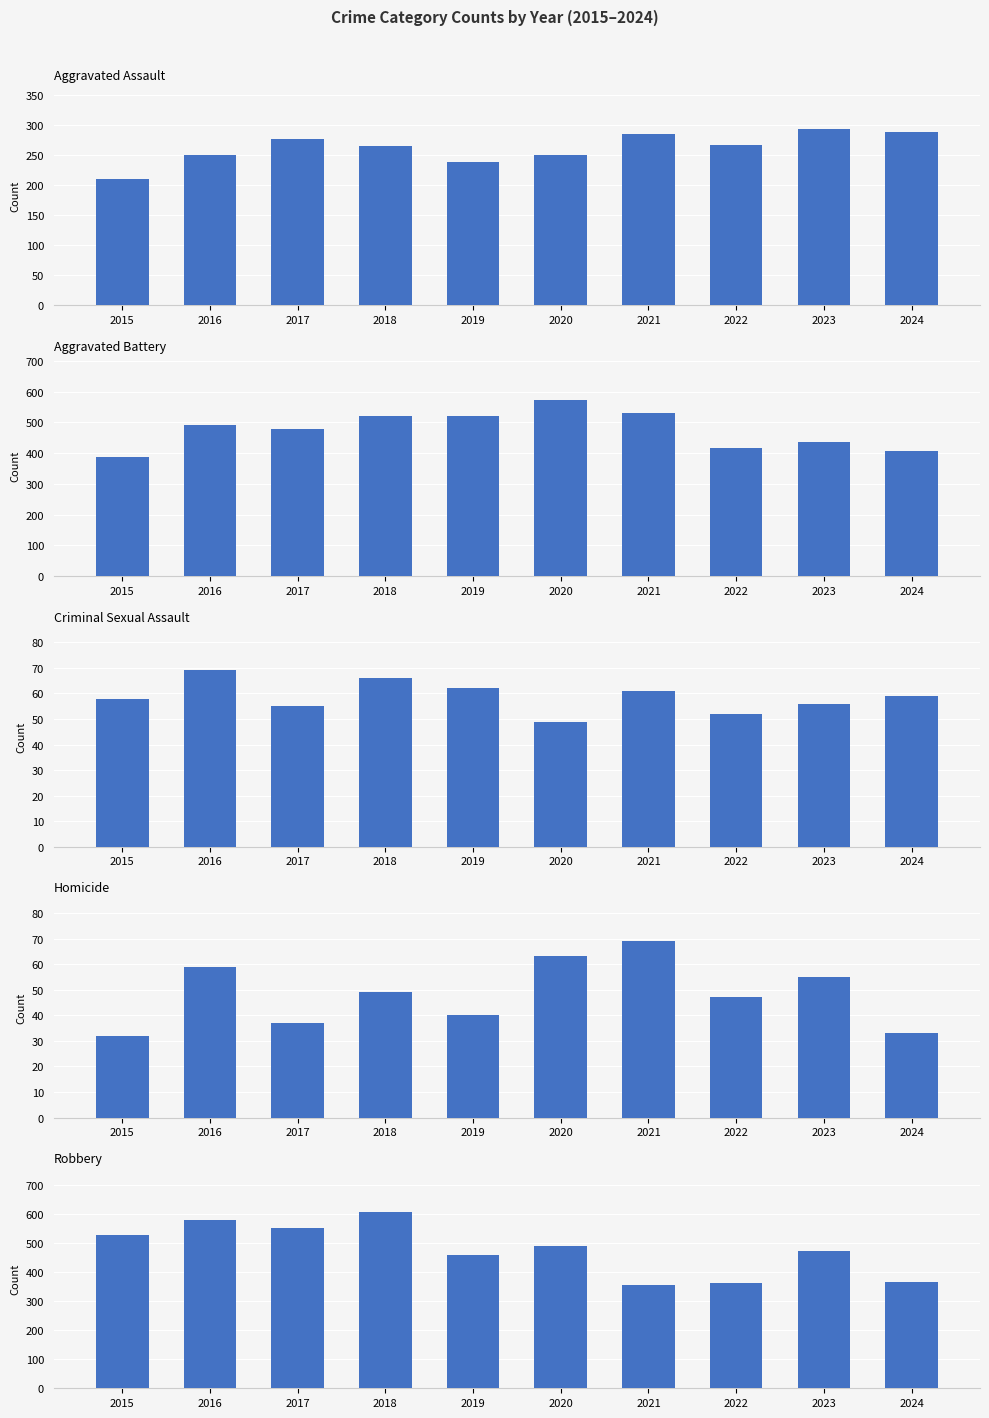

How many data points does each series have?

10